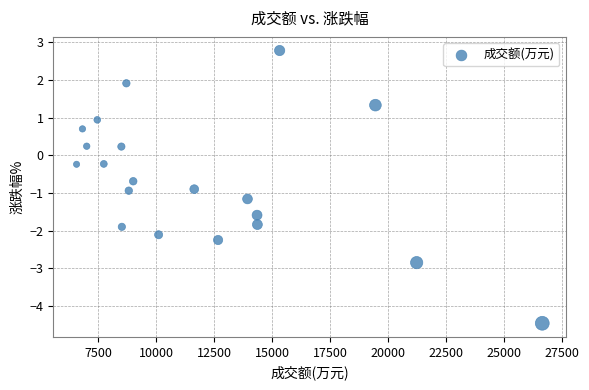

What is the range of Y values (max minus min)?

7.2